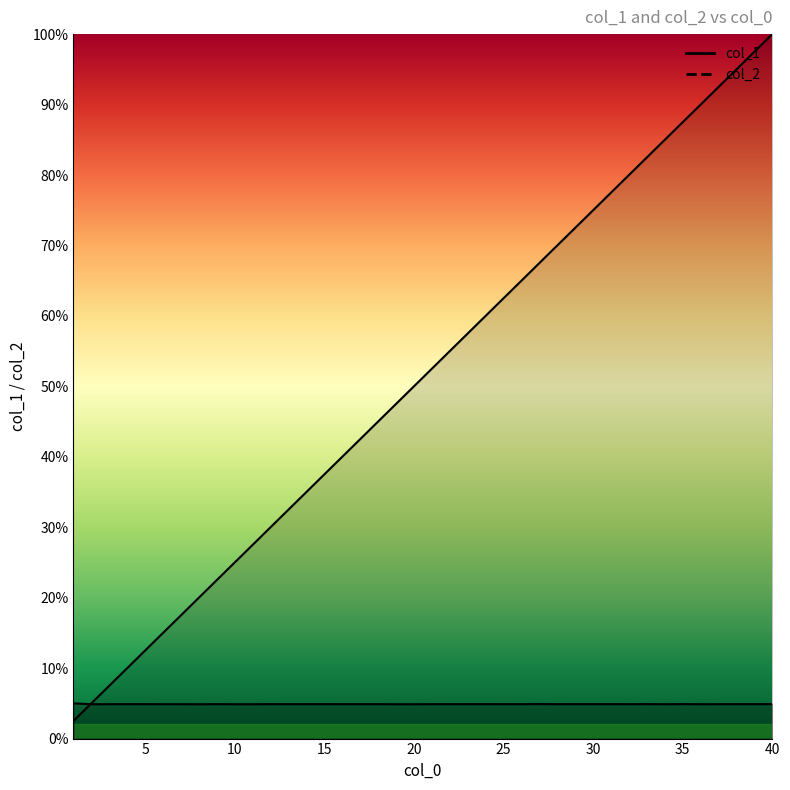

Count the number of categories in the chart.

40